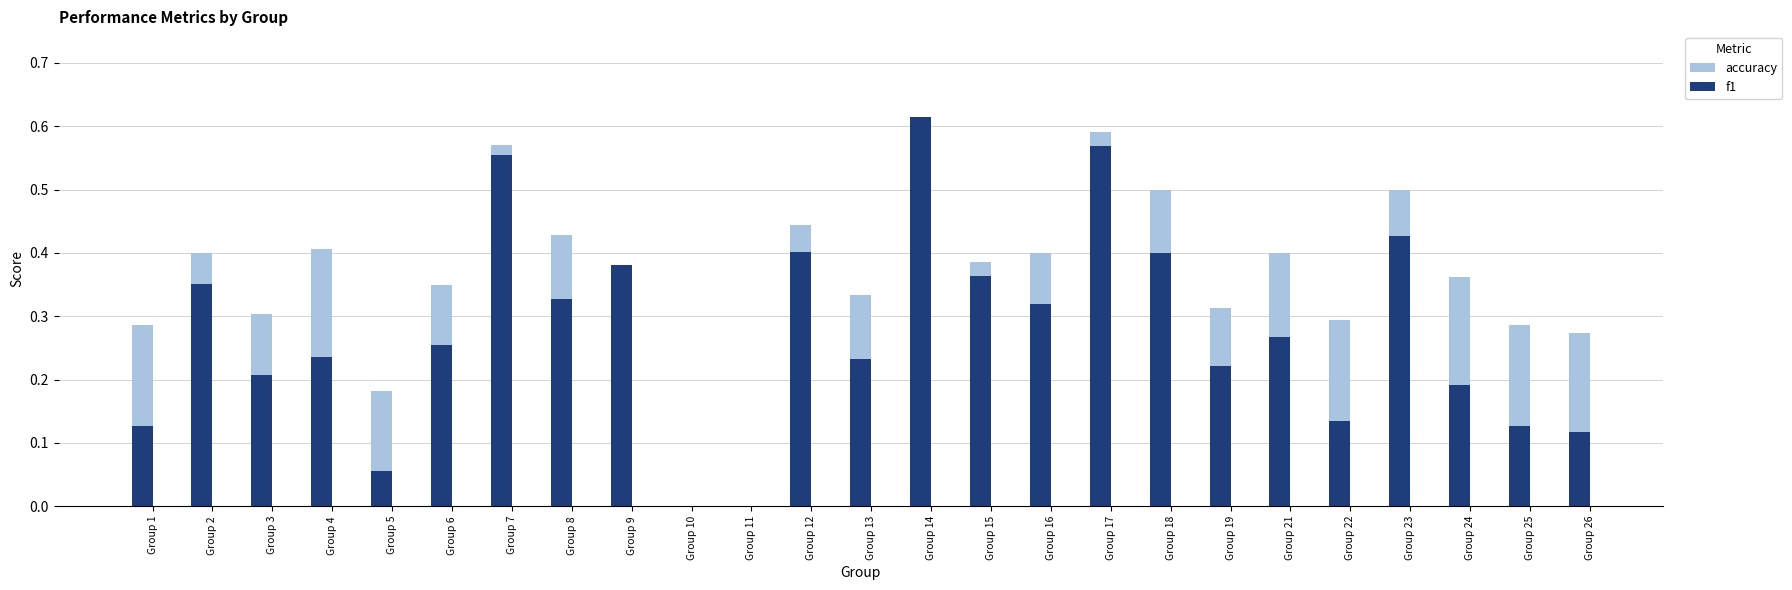

What is the value of the accuracy bar at the 21st from the left?

0.3